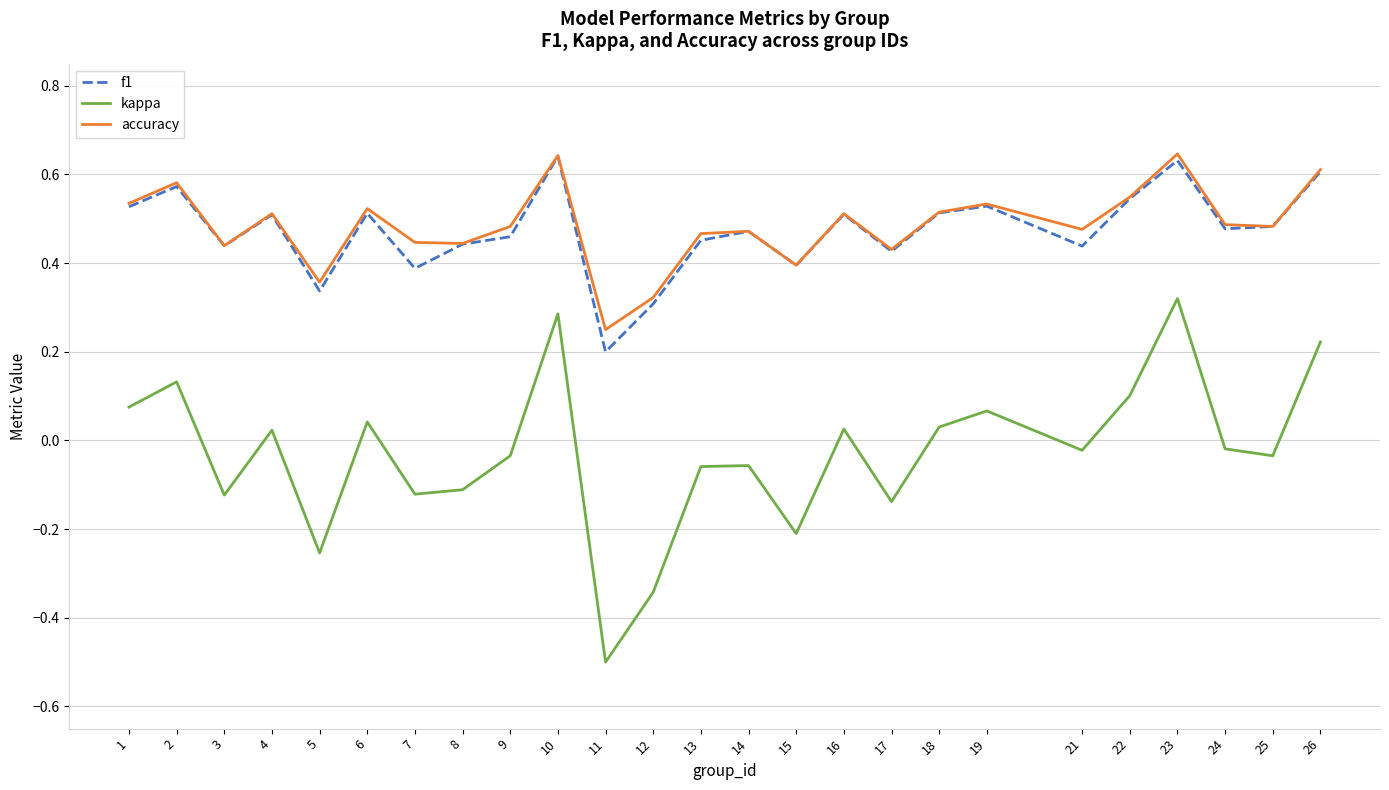

True or false: accuracy and kappa intersect in this chart.

False